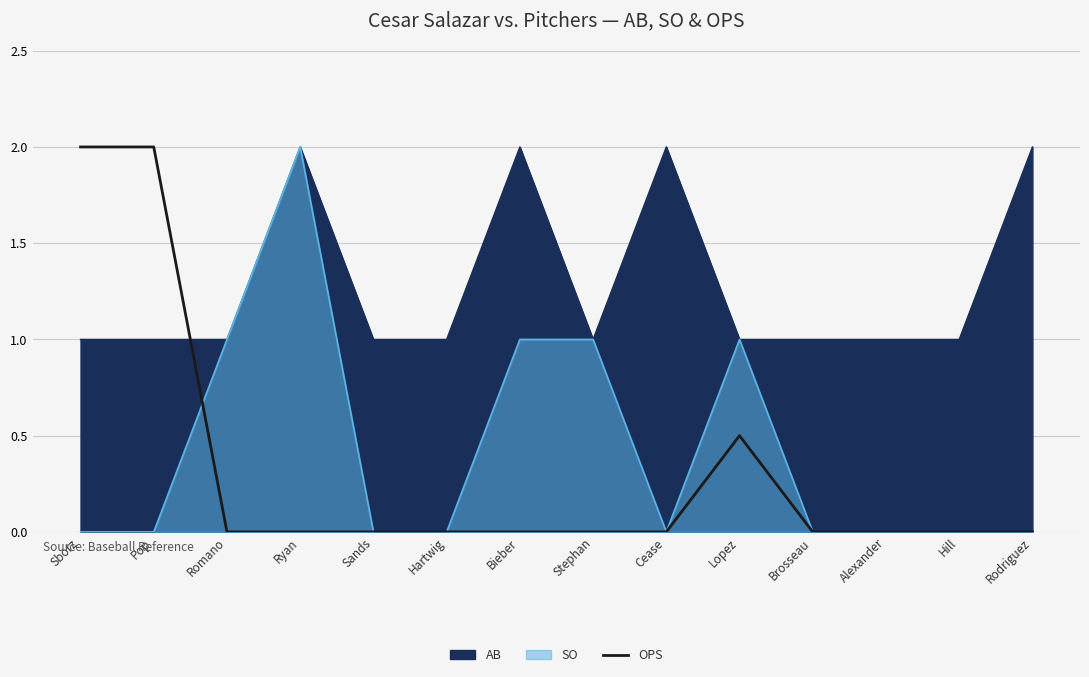

Reading right to left, what are all the values shown in this chart?

0.0	0.0	0.0	0.0	0.5	0.0	0.0	0.0	0.0	0.0	0.0	0.0	2.0	2.0